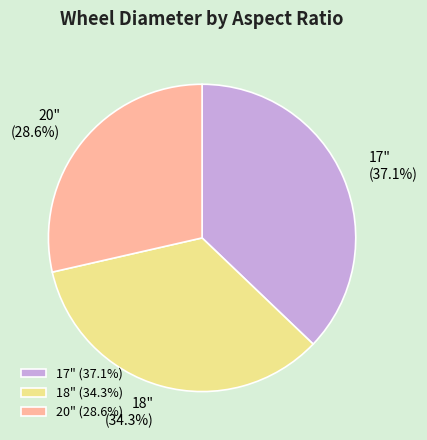

What is the ratio of the value at 18" to the value at 17"?

0.9